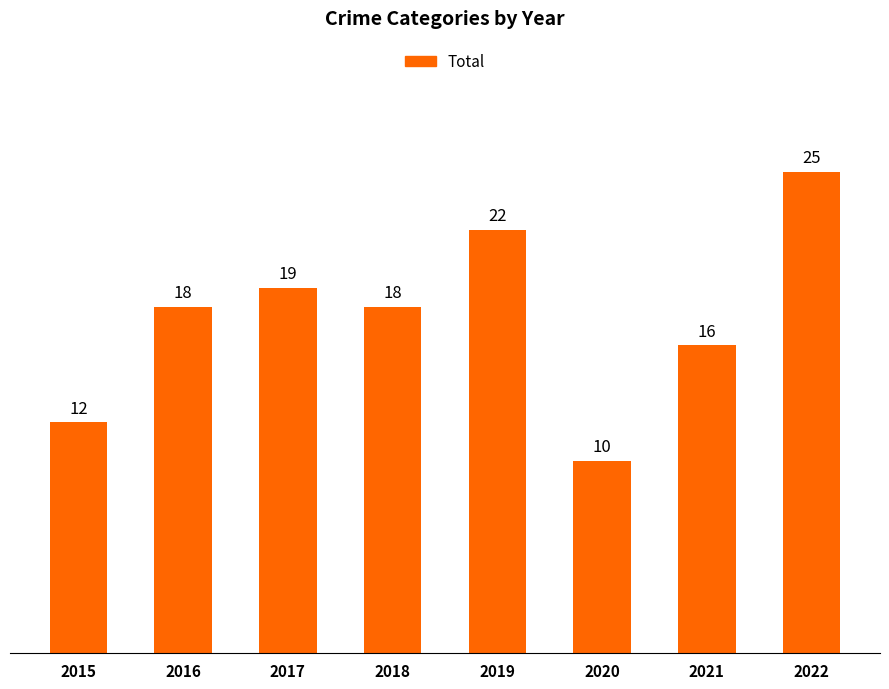

The value at 2015 is 12. True or false?

True